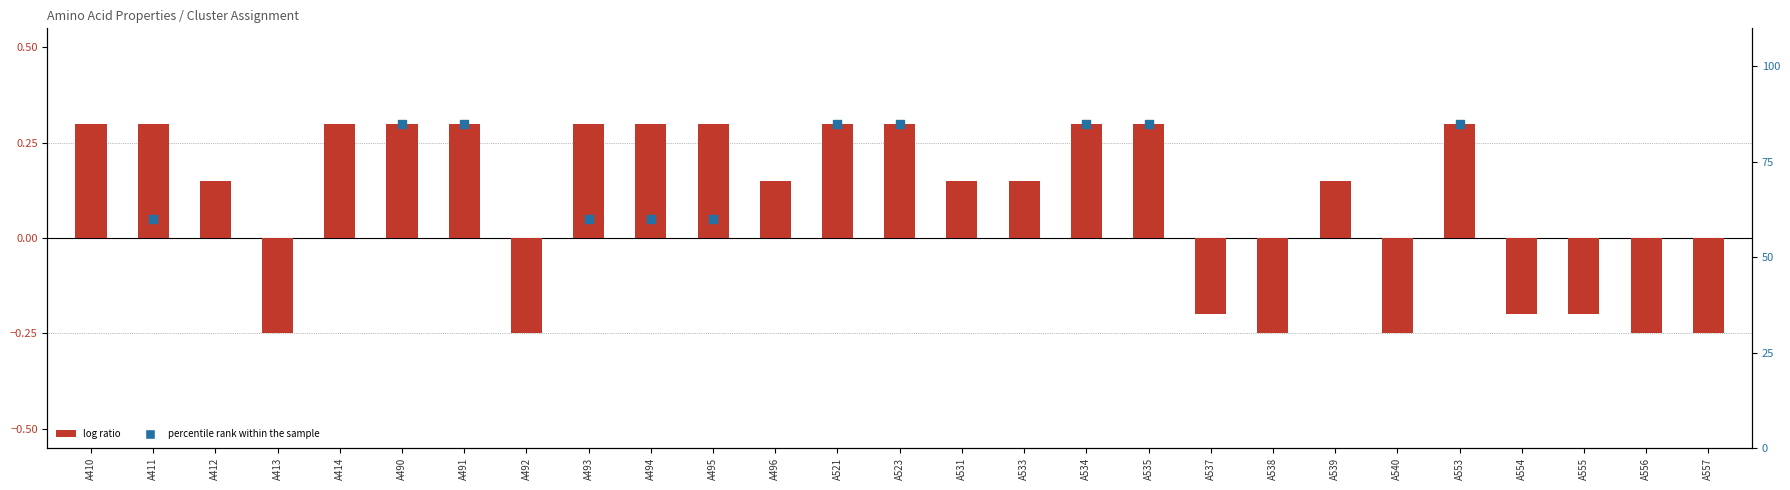

Which series has the widest spread of Y values?

log ratio